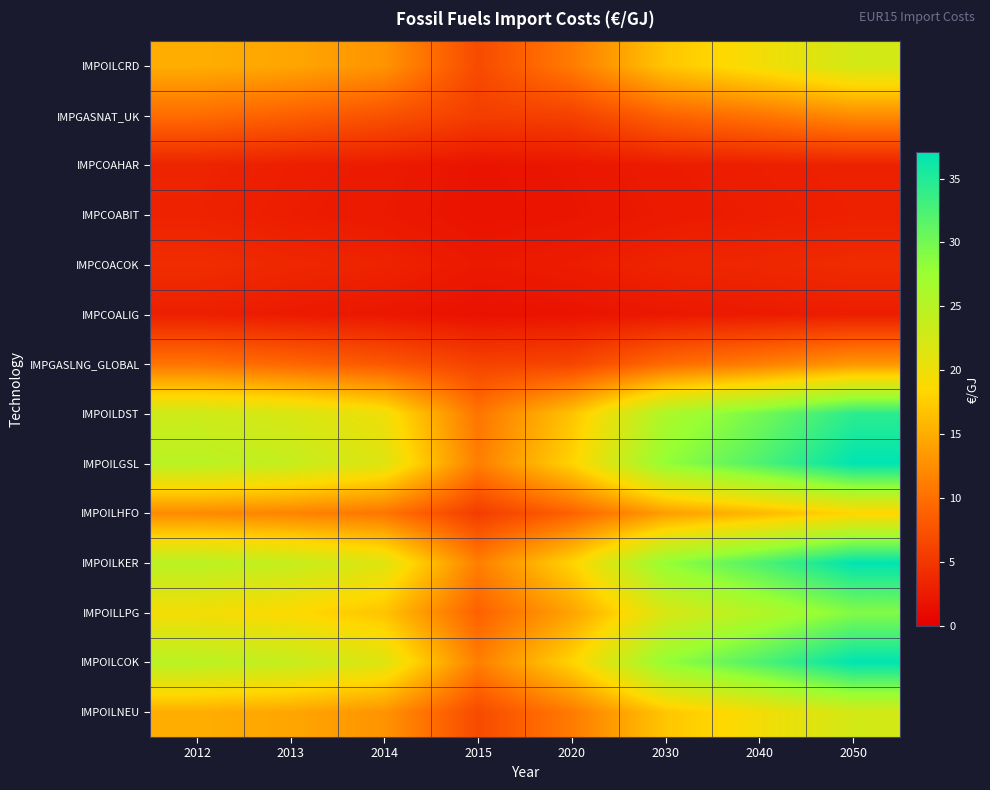

At 2013, list the series in order from smallest to largest.

IMPCOALIG, IMPCOABIT, IMPCOAHAR, IMPCOACOK, IMPGASNAT_UK, IMPGASLNG_GLOBAL, IMPOILHFO, IMPOILCRD, IMPOILNEU, IMPOILLPG, IMPOILDST, IMPOILGSL, IMPOILKER, IMPOILCOK